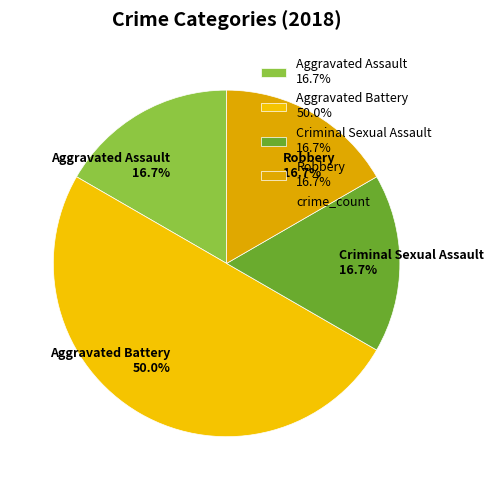

Count the number of slices in the pie.

4